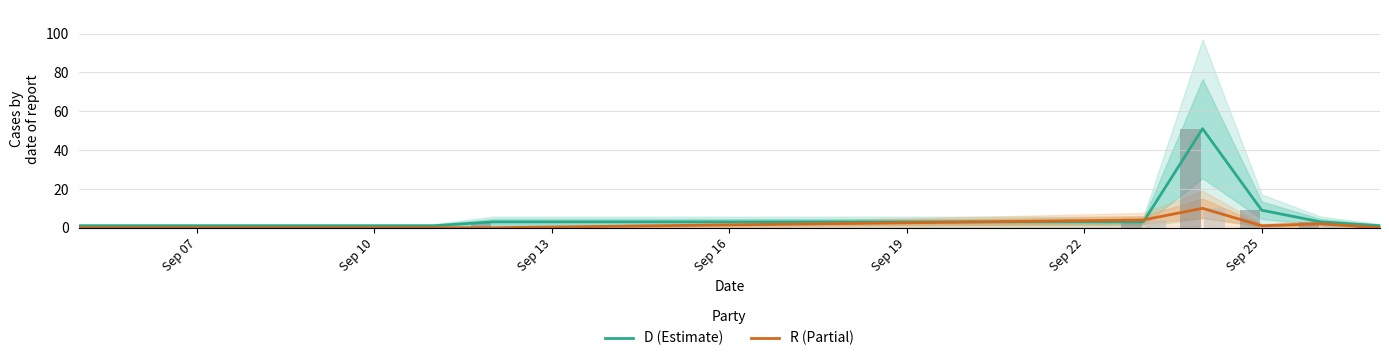

Reading left to right, what are all the values shown in this chart?

D (Estimate): 1	1	3	3	51	9	3	1
R (Partial): 0	0	0	4	10	1	2	0